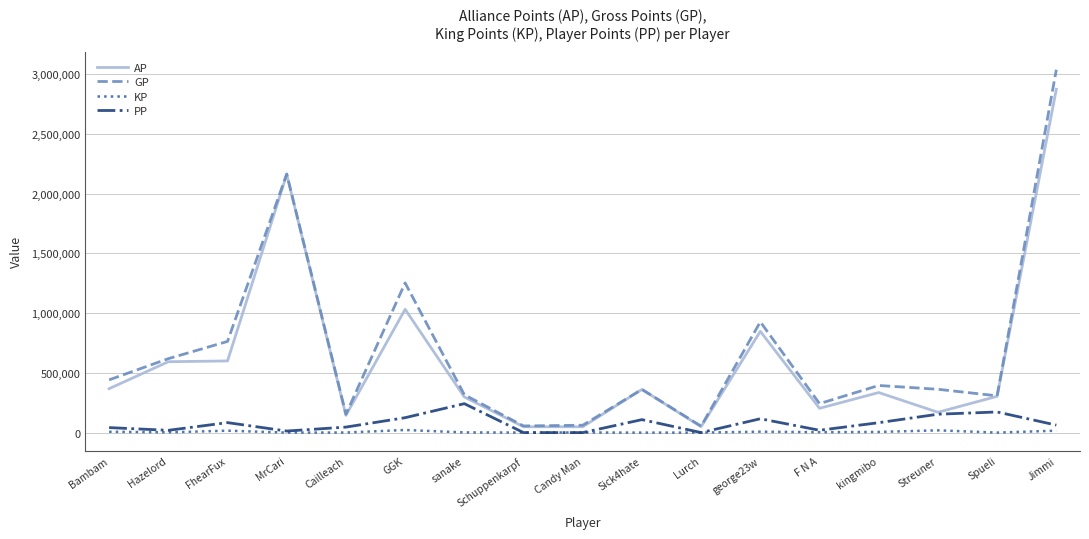

What is the difference between the maximum and minimum values in the GP series?

2983769.0